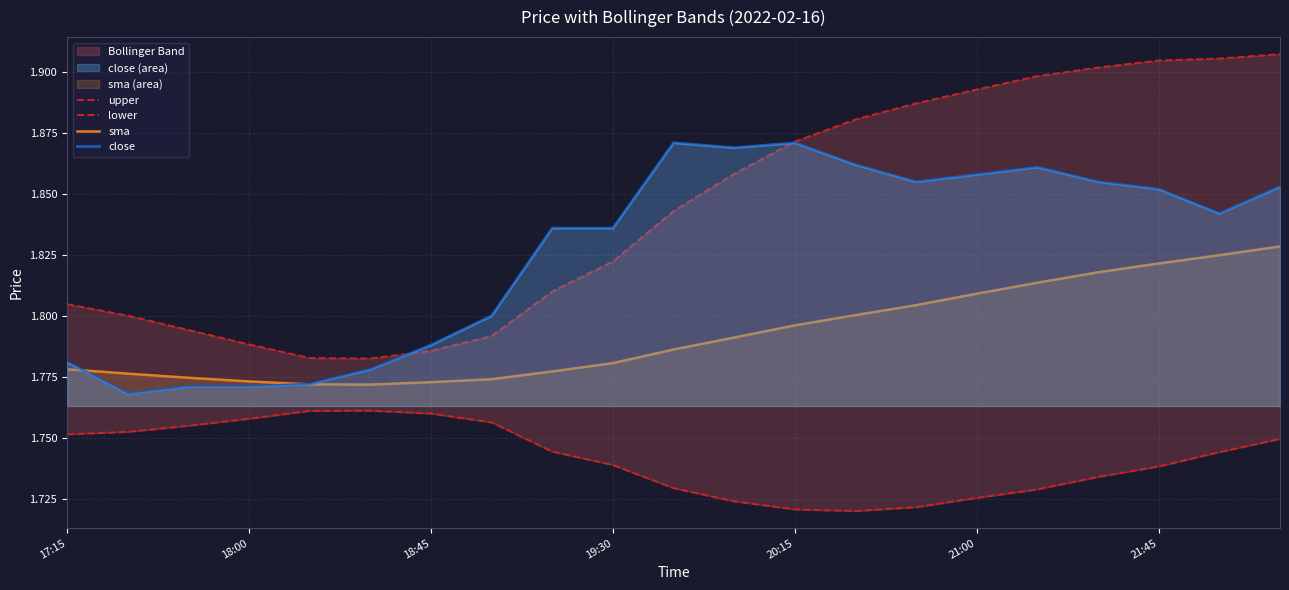

True or false: upper and lower intersect in this chart.

False